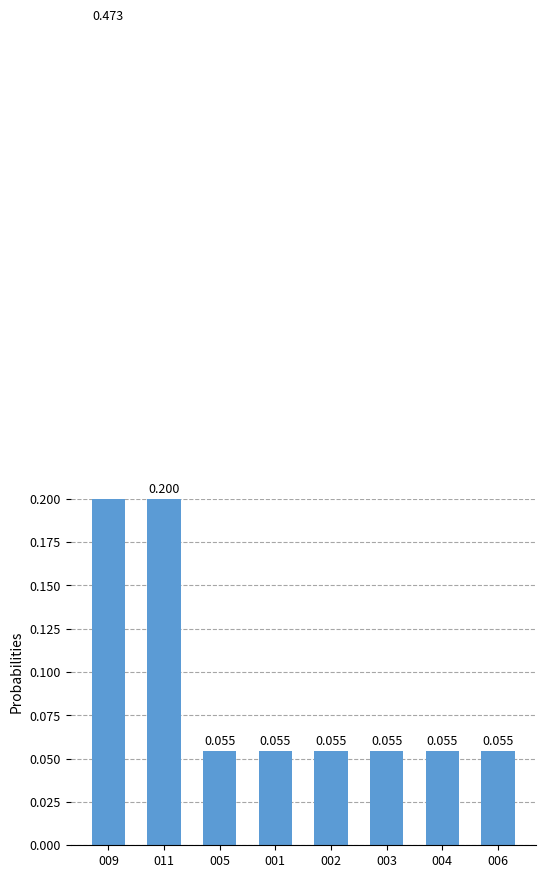

List the labels in order of value, smallest first.

005, 001, 002, 003, 004, 006, 011, 009